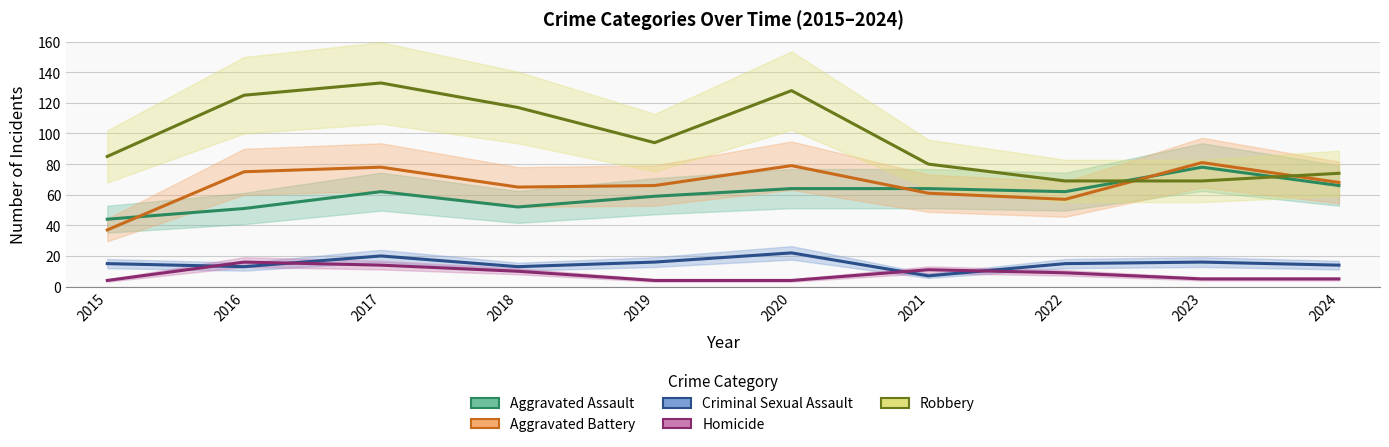

Where does the Robbery series first go above 94?

2016